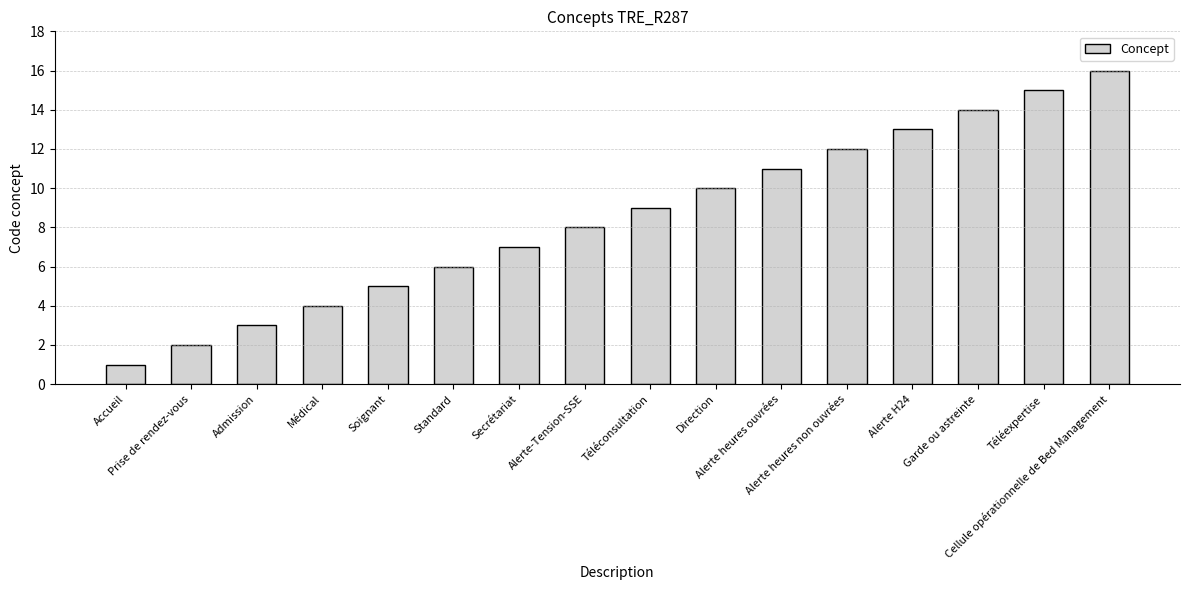

Where is the data nearest to the value 8?

Alerte-Tension-SSE